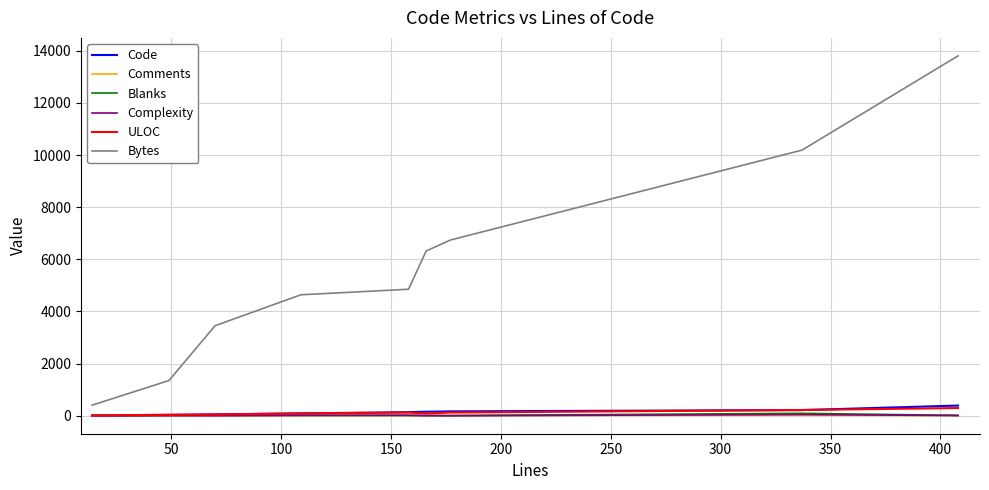

What is the maximum value shown in the chart?

13806